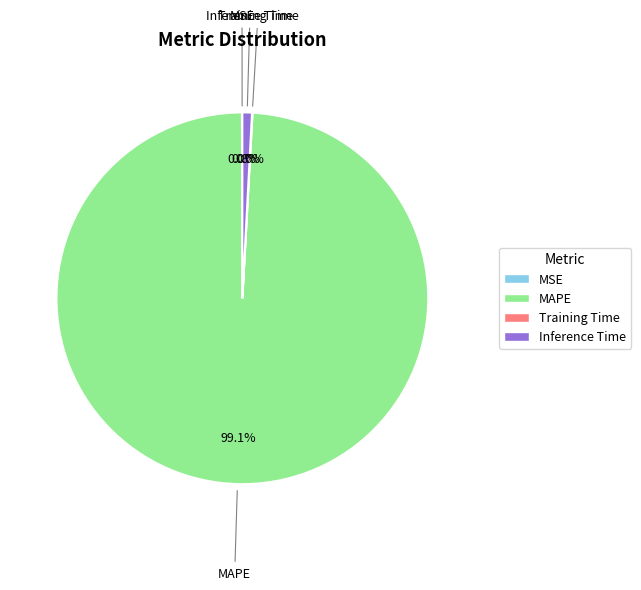

Is Inference Time the majority of the pie?

No